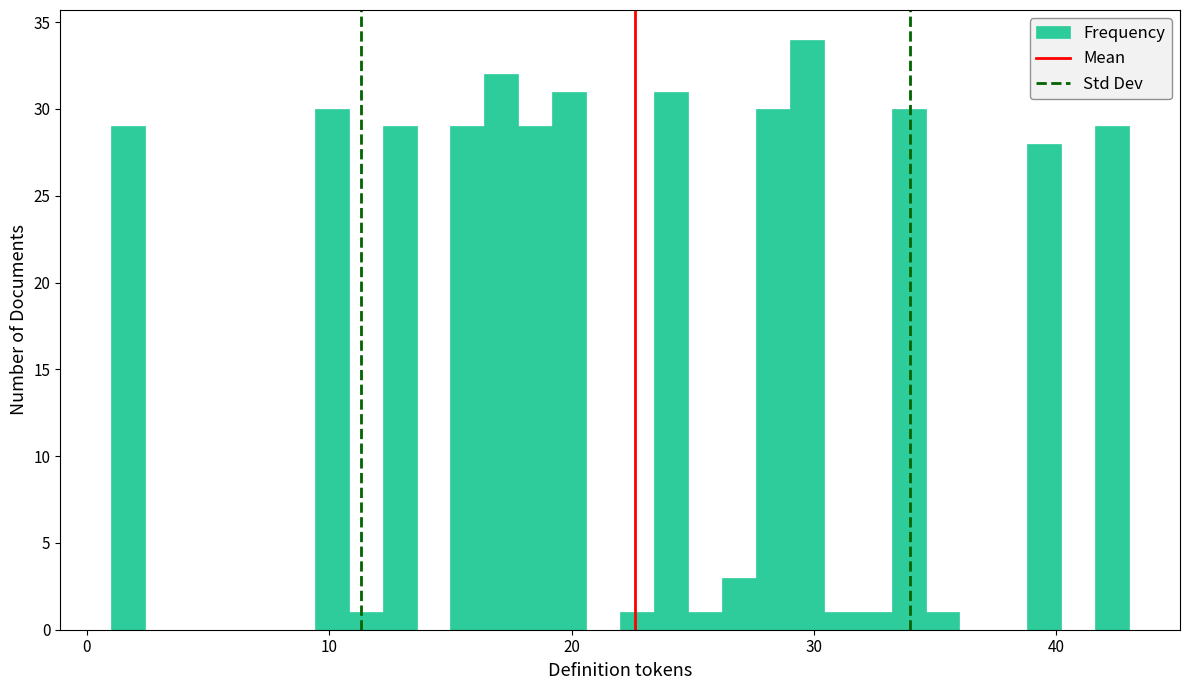

Around what value on the x-axis is the tallest bar? Give the approximate position of its centre, as read against the axis.

30